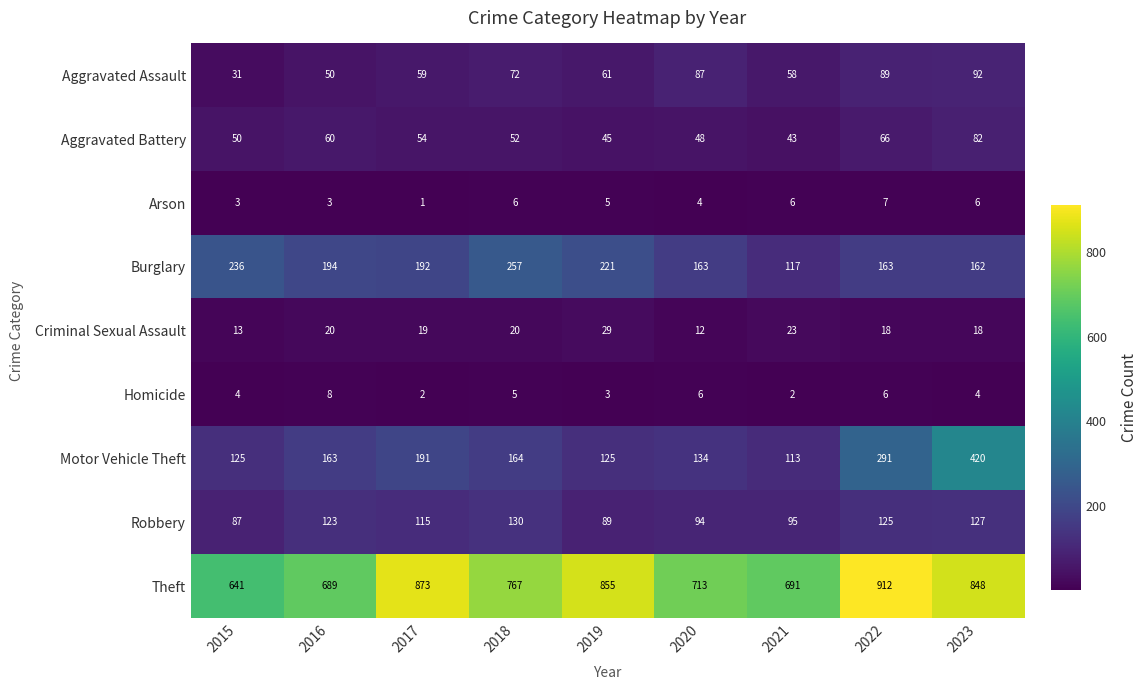

Which series changed the most between 2022 and 2023?

Motor Vehicle Theft